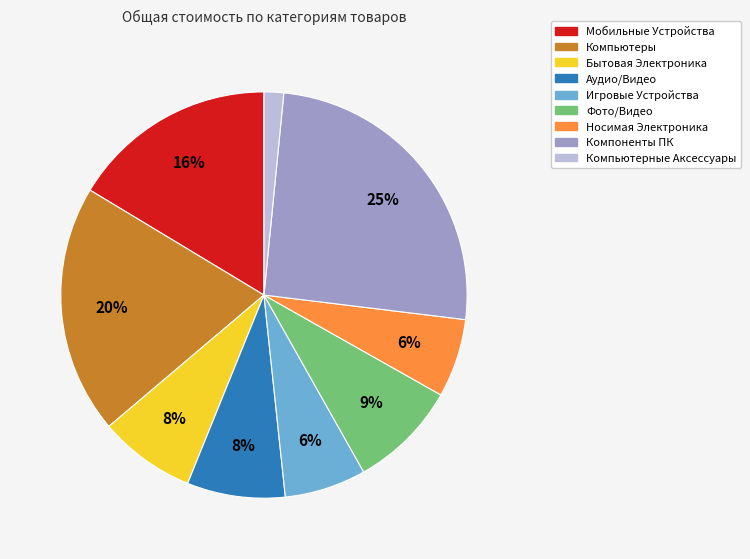

Is there a majority slice in this chart?

No